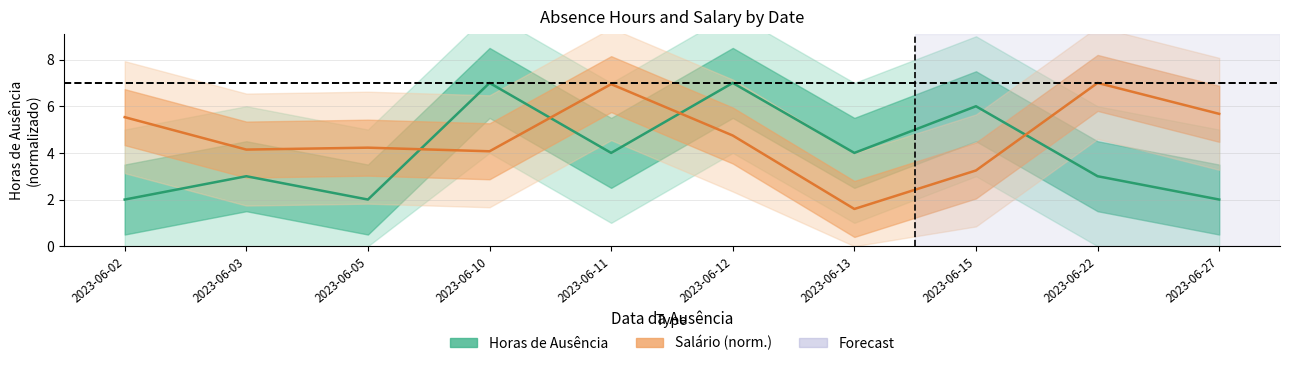

What is the value of the Salário (norm.) point at the 7th from the left?

1.6